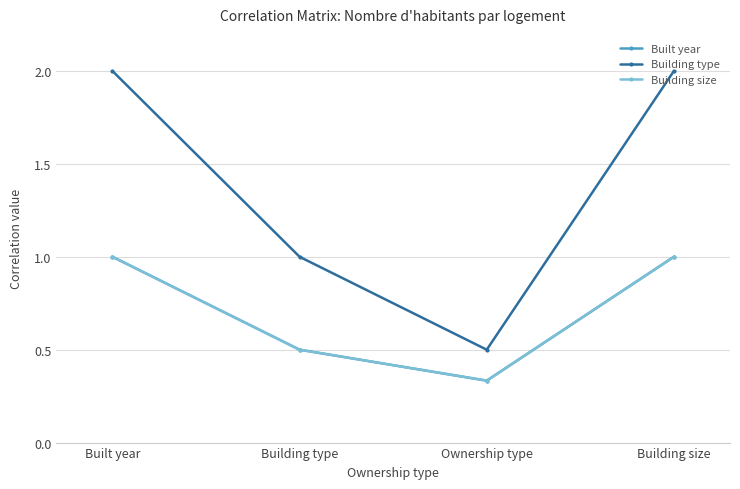

What position from the left is Building size?

4